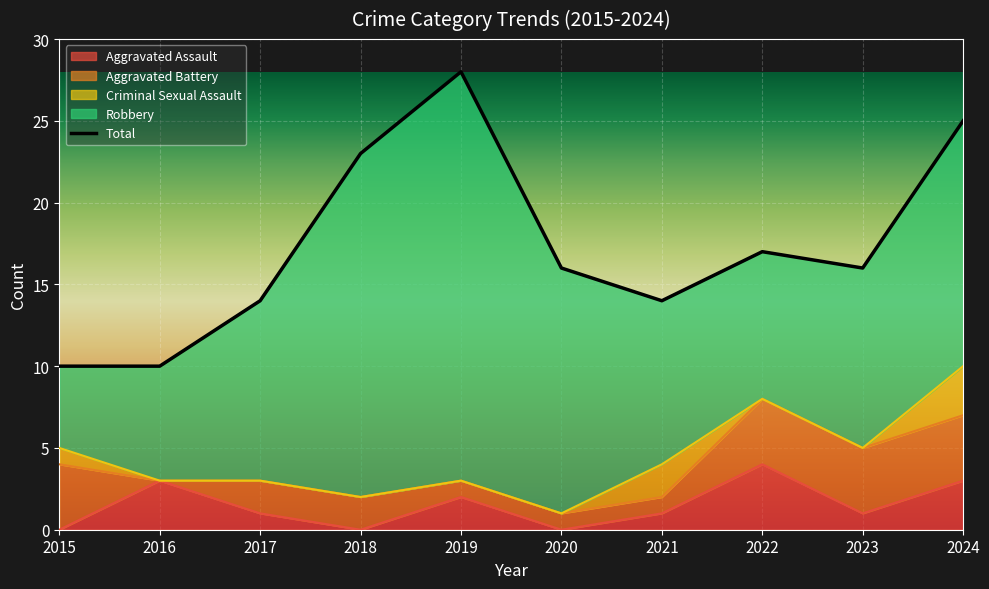

What are all the series names shown in the legend?

Aggravated Assault, Aggravated Battery, Criminal Sexual Assault, Robbery, Total